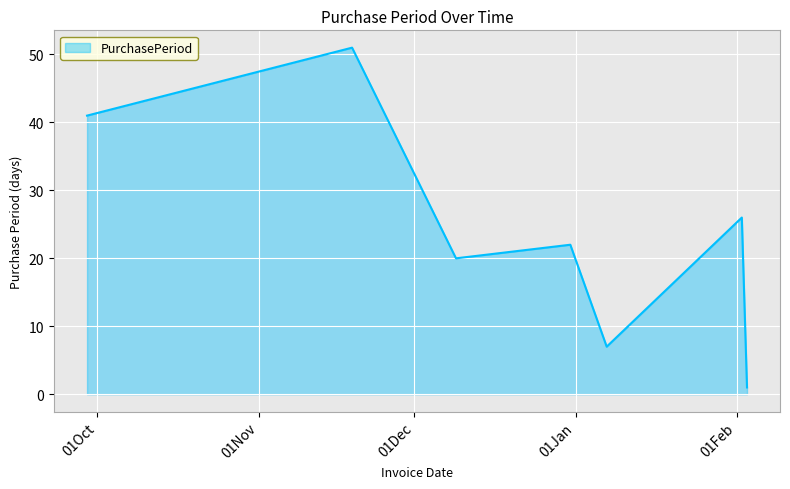

Does the chart have visible grid lines?

Yes